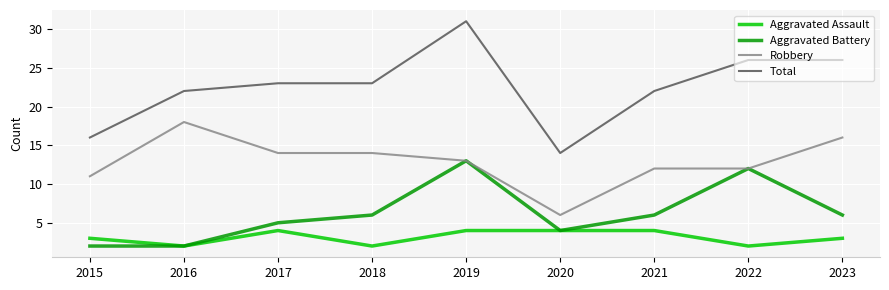

At which label does Robbery first exceed 13?

2016